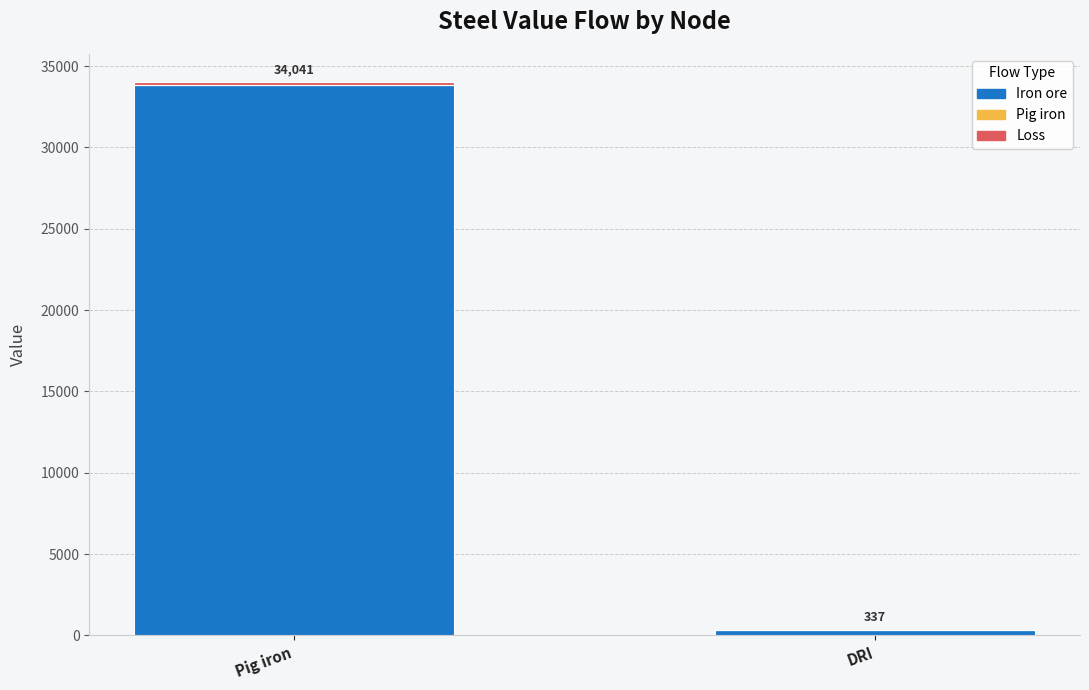

Are the bars horizontal?

No